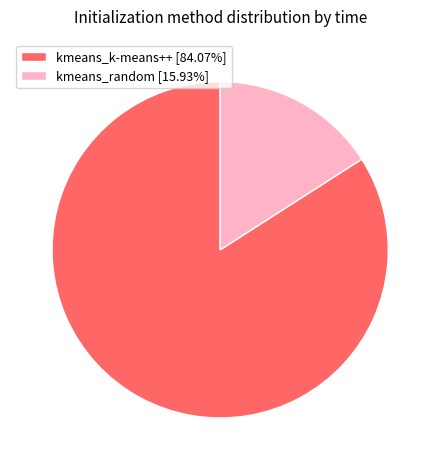

Which has a higher value, kmeans_k-means++ or kmeans_random?

kmeans_k-means++